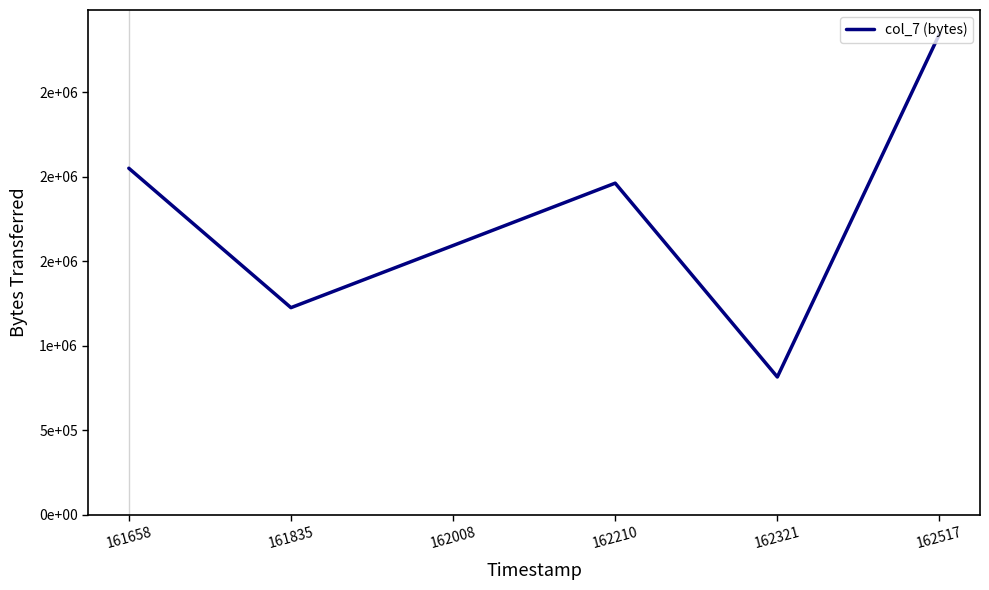

Between 162210 and 161835, which is larger?

162210